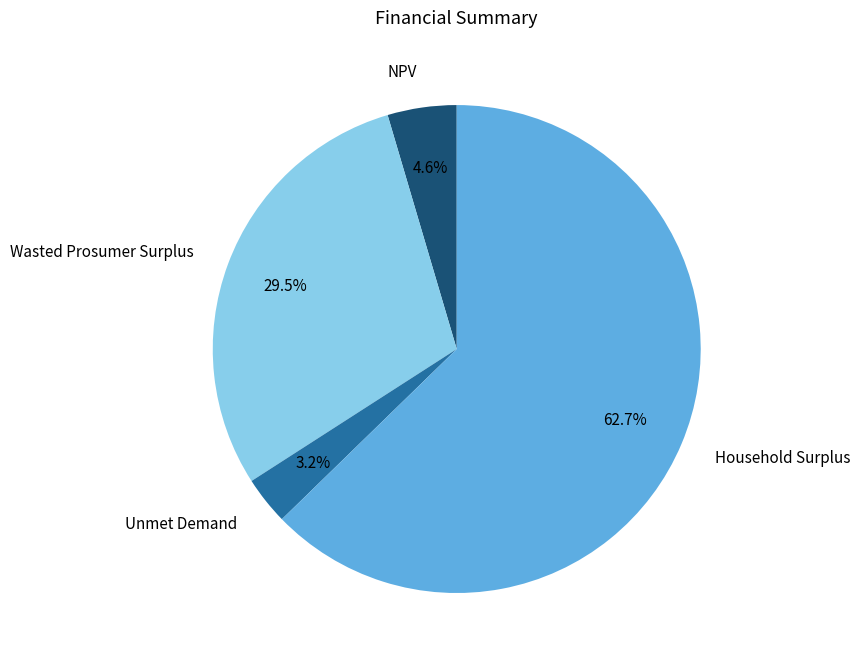

Does Household Surplus account for over 50% of the chart?

Yes